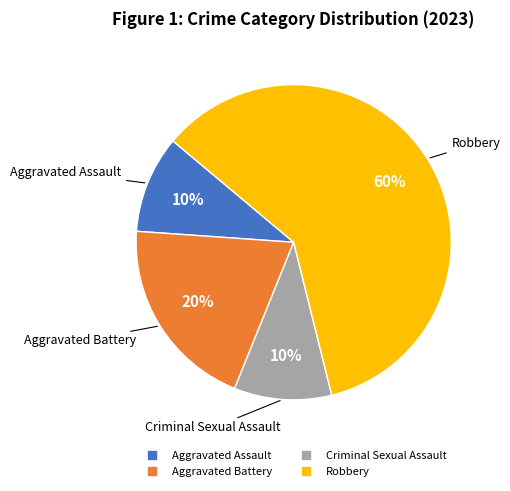

Count the number of slices in the pie.

4